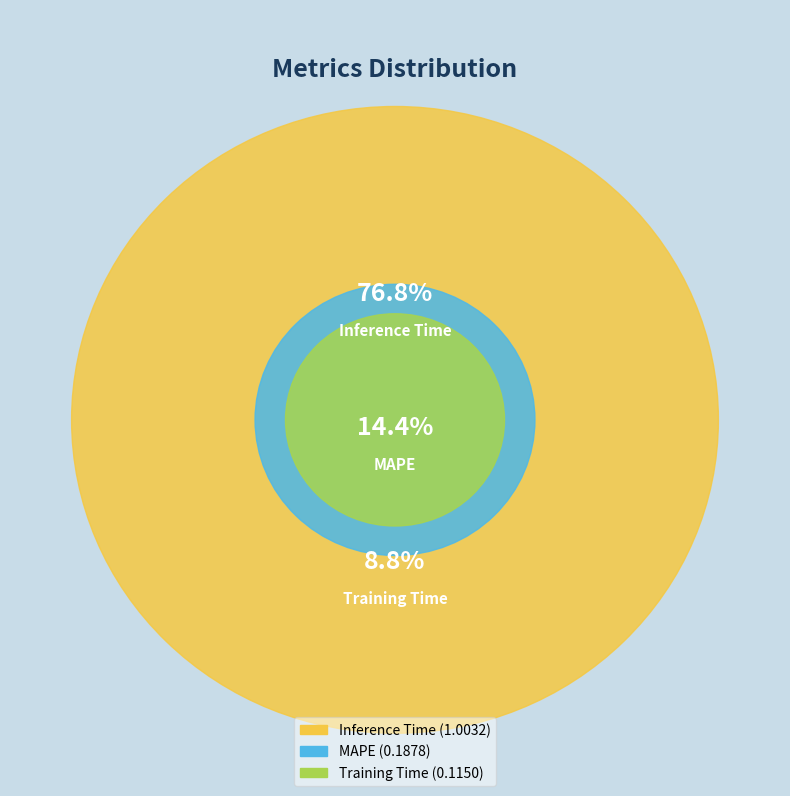

Combined, do MAPE and Training Time account for over 50%?

No